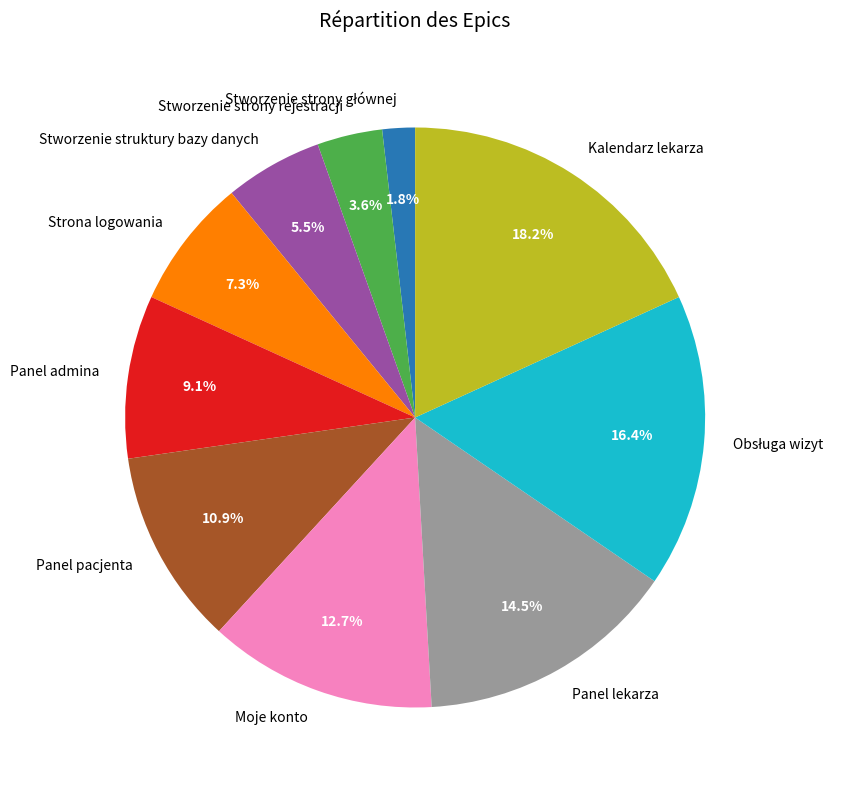

How many segments does this pie chart have?

10